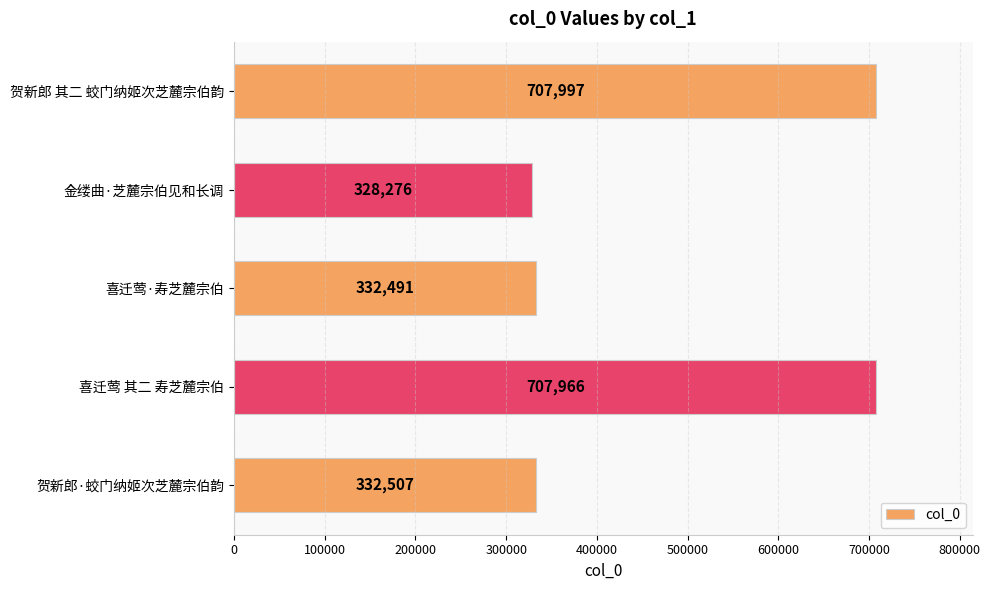

Count the number of data series in this chart.

1